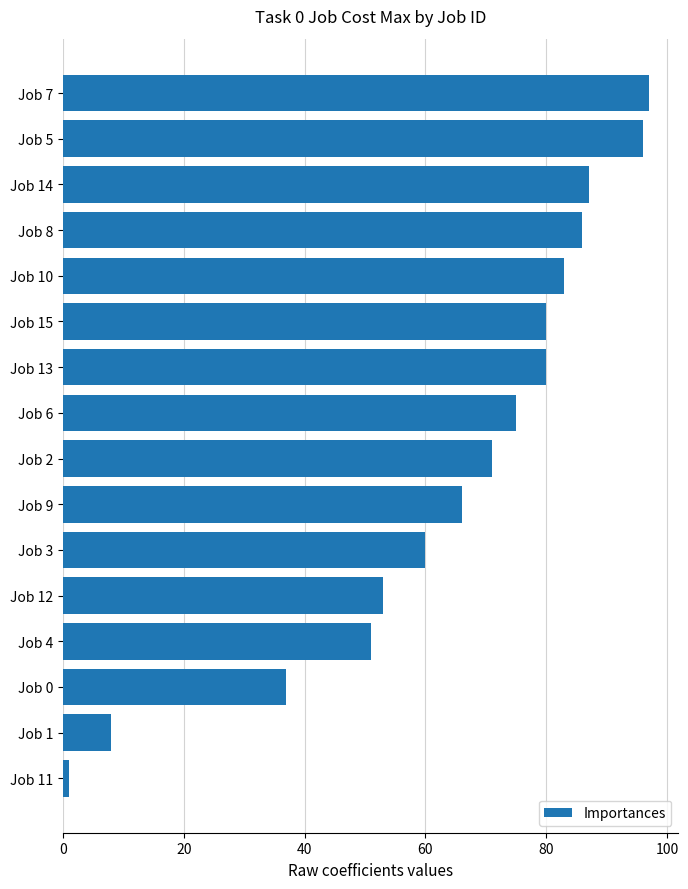

What is the label of the 12th bar from the top?

Job 12